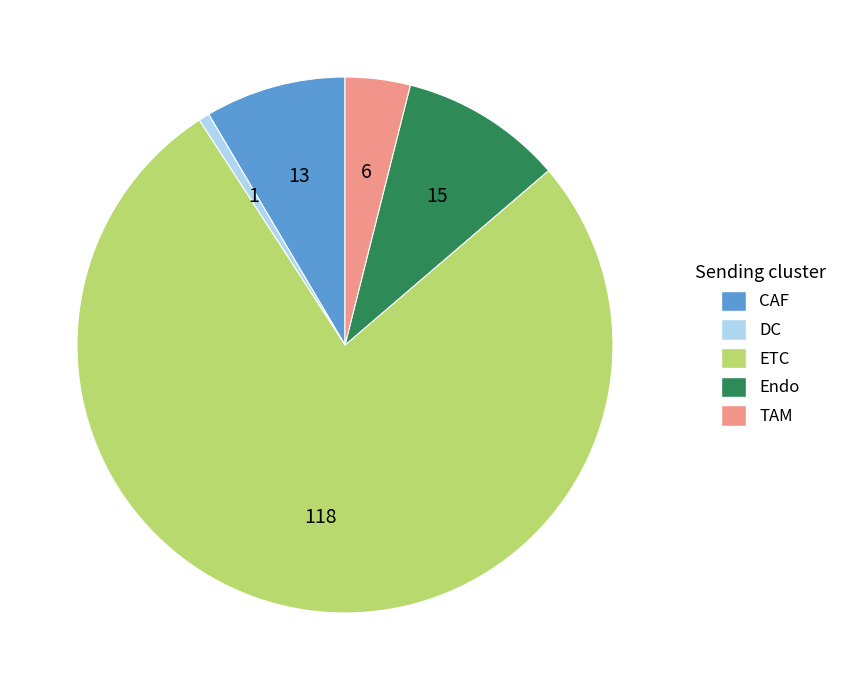

Rank the categories by value from lowest to highest.

DC, TAM, CAF, Endo, ETC